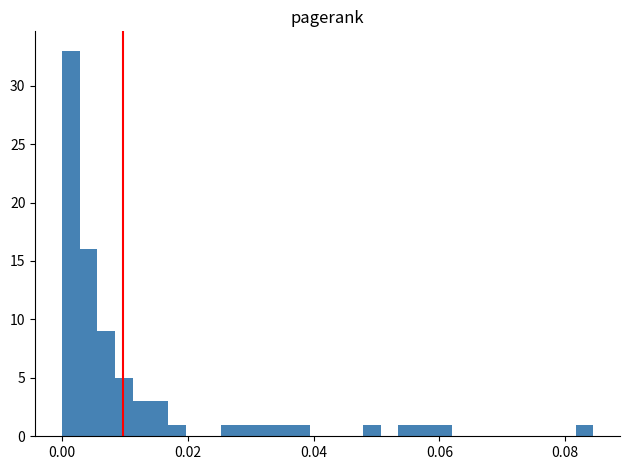

Around what value on the x-axis is the tallest bar? Give the approximate position of its centre, as read against the axis.

0.002